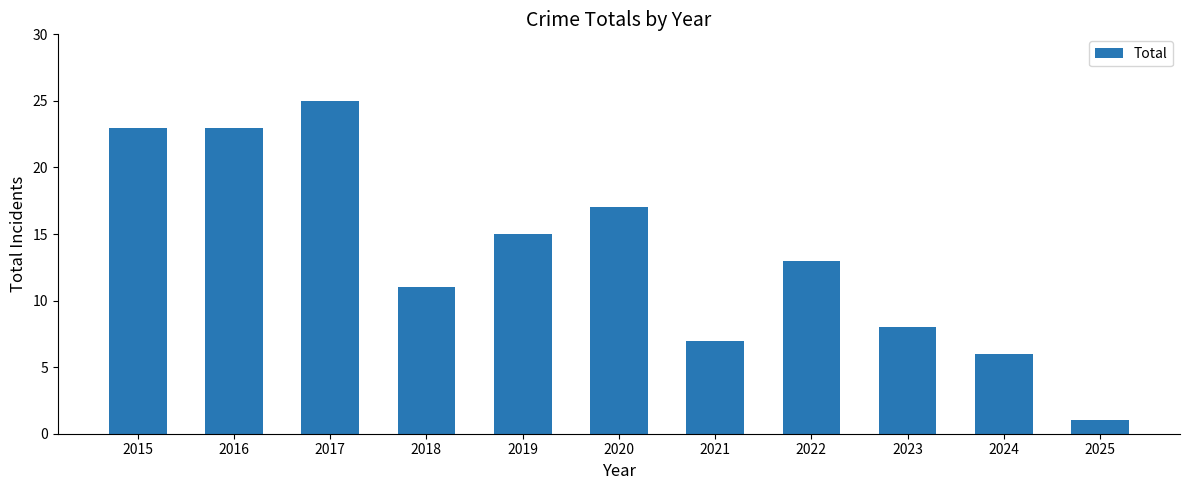

What is the value of the 9th bar from the left?

8